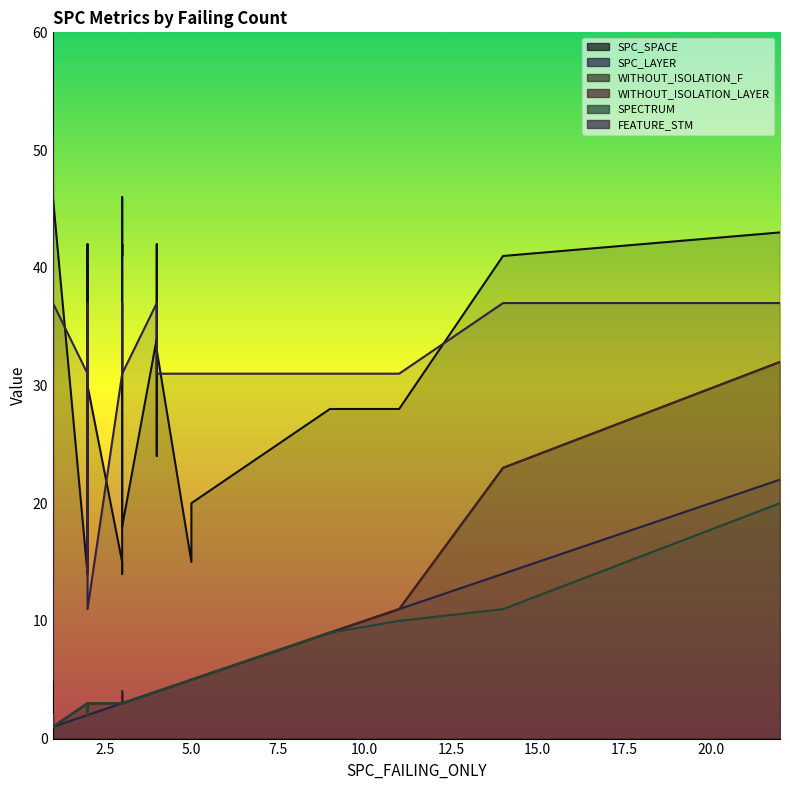

How many lines are shown in the chart?

6